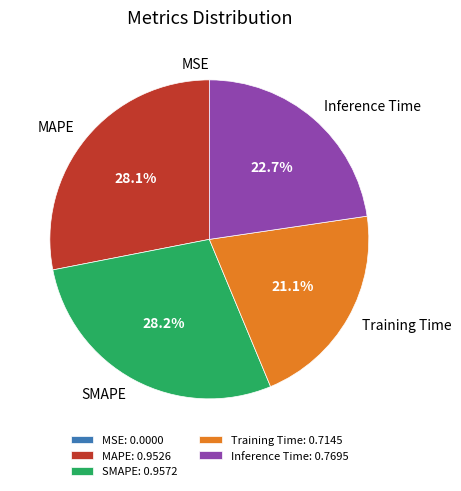

What percentage is the Inference Time slice, to the nearest percent?

23%